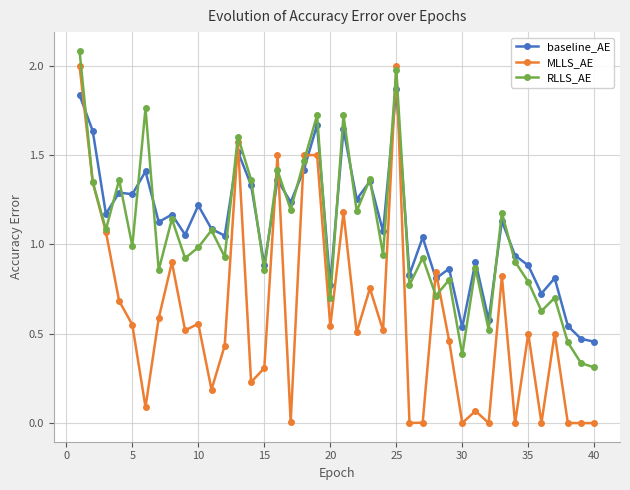

Which series has the widest spread of values?

MLLS_AE